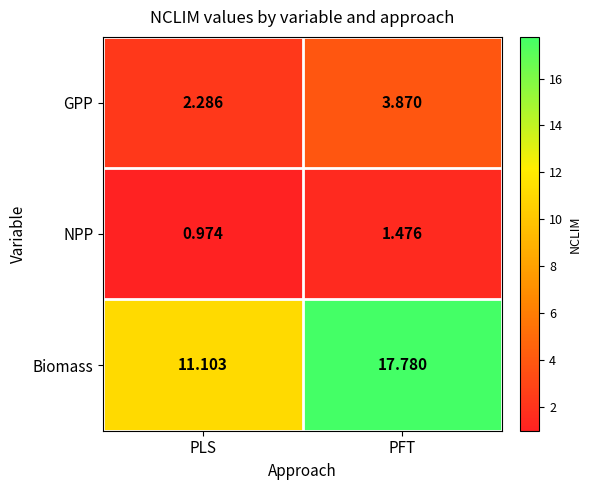

How many series are shown in this chart?

3